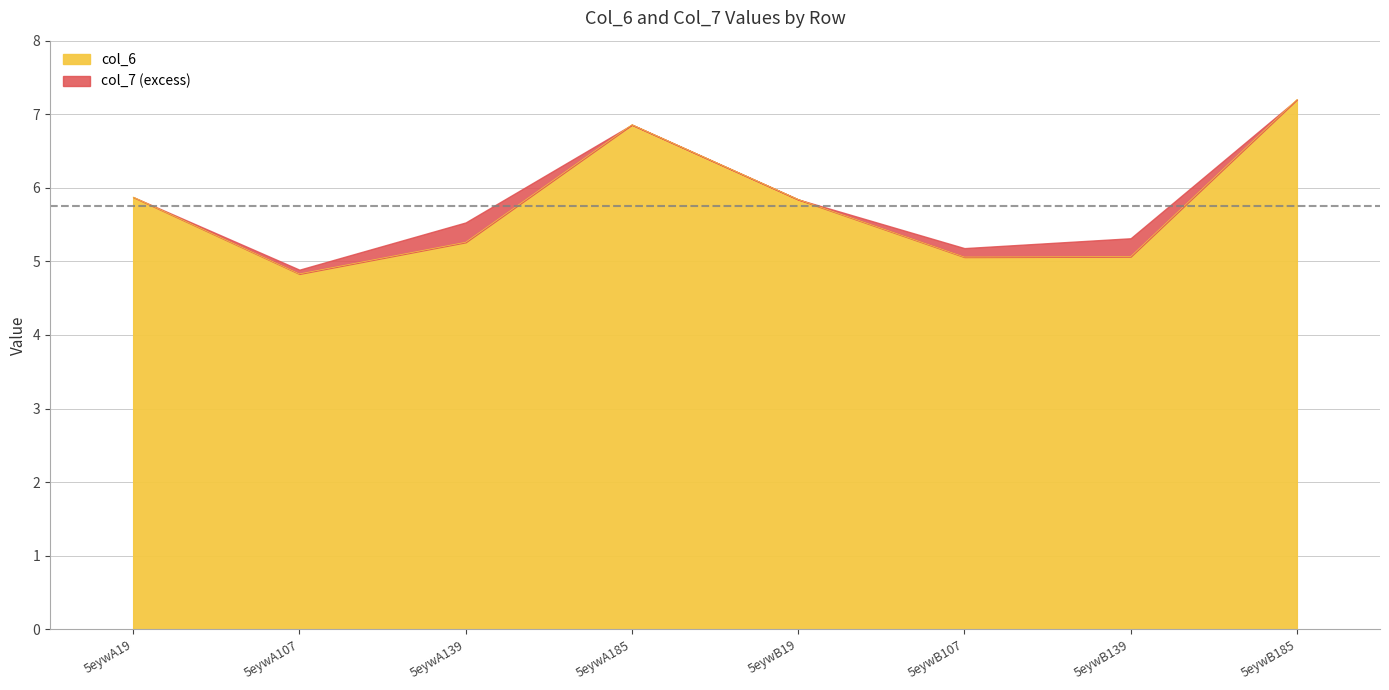

What is the difference between the maximum and second lowest values?

2.1